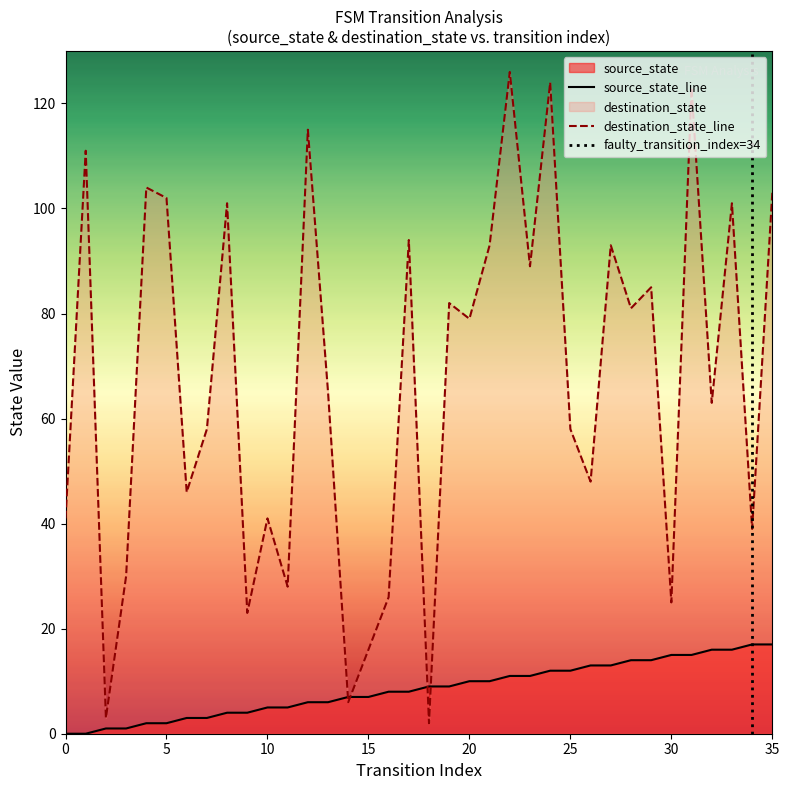

What is the difference between the highest and lowest values at 3?

29